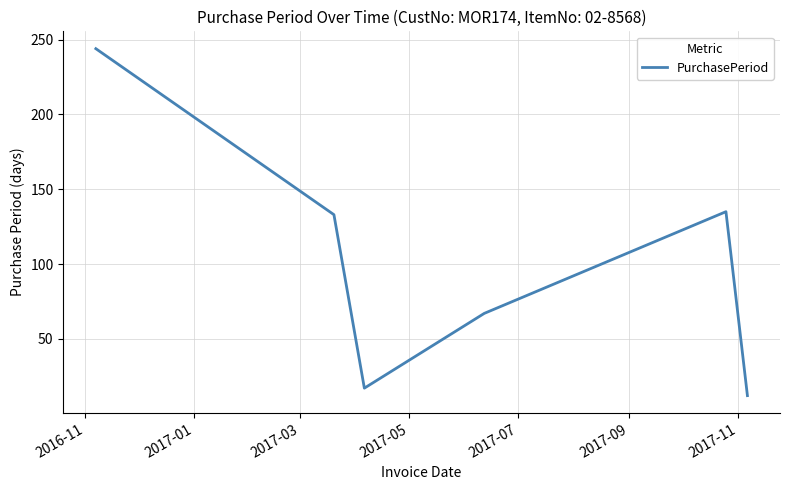

True or false: the data has more than 0 interior local peaks.

True